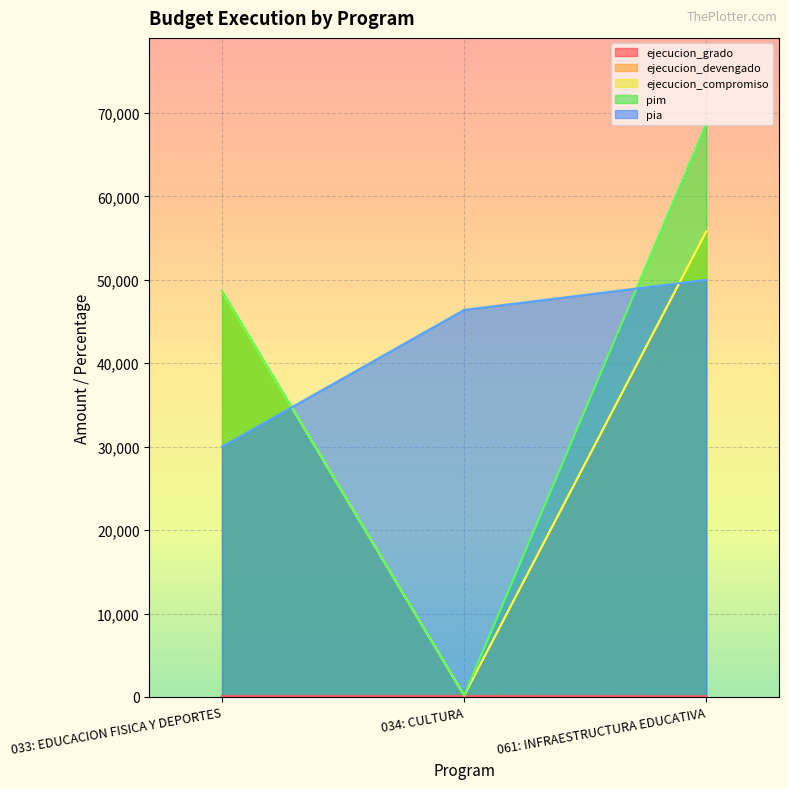

What position from the right is 061: INFRAESTRUCTURA EDUCATIVA?

1